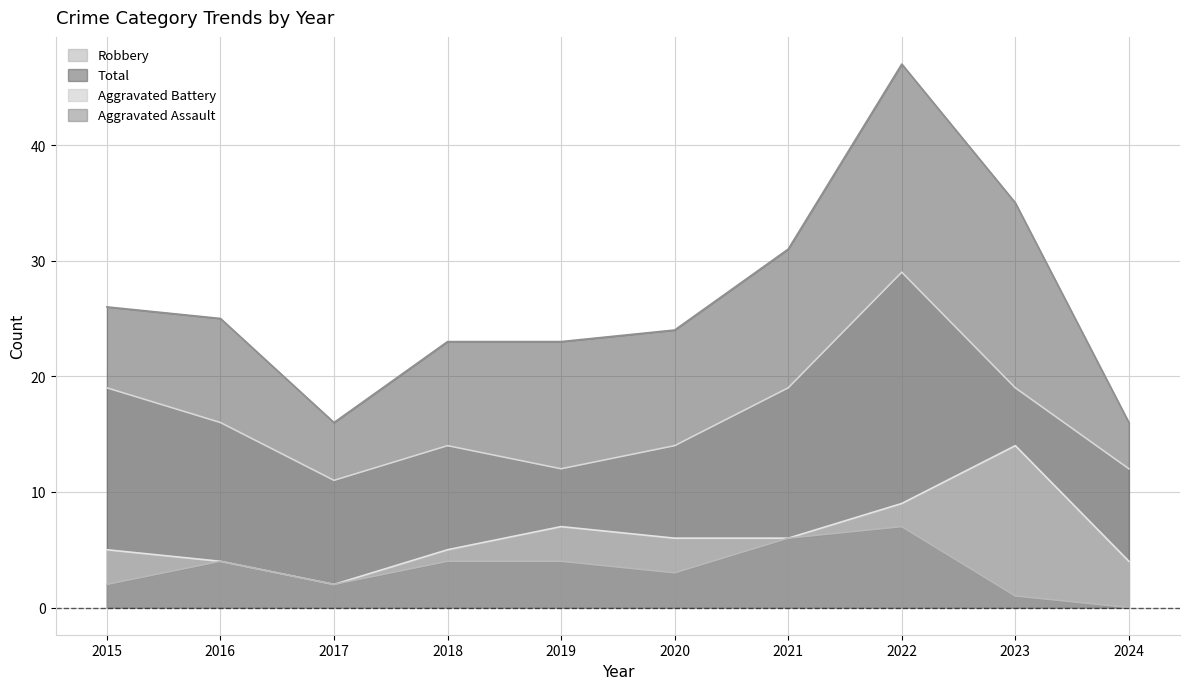

What is the total value across all series at 2018?

46